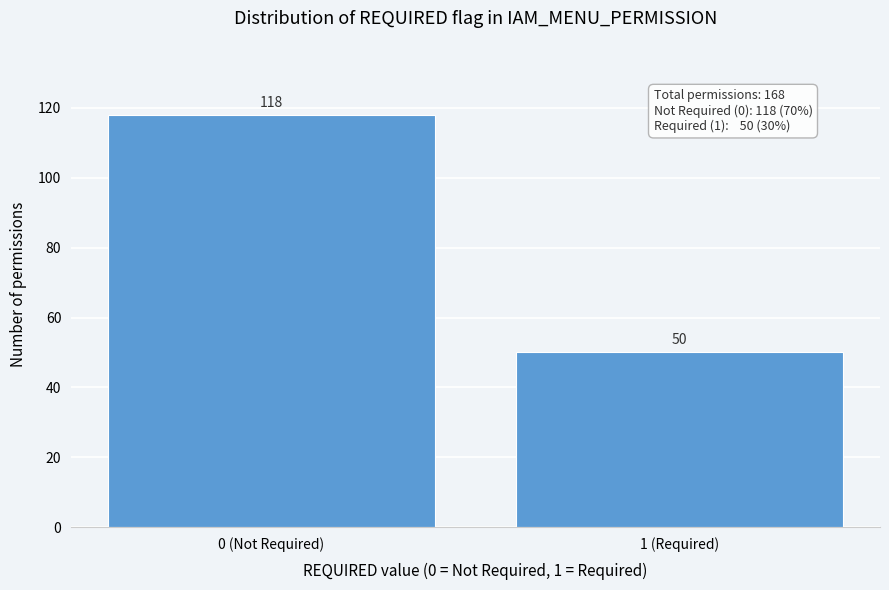

Reading left to right, transcribe all the data shown in this chart.

118	50